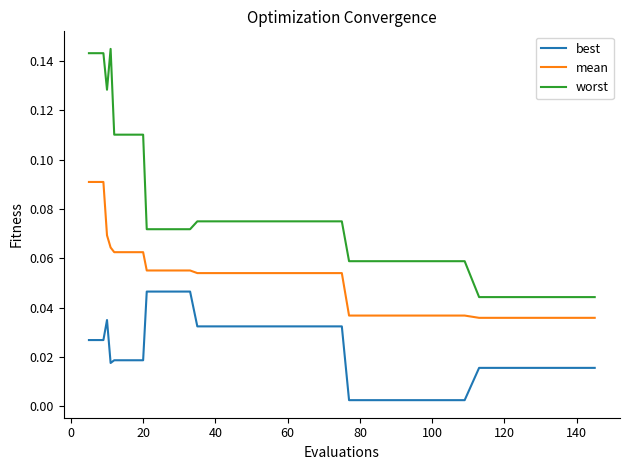

List the series in order of their overall mean, highest first.

worst, mean, best